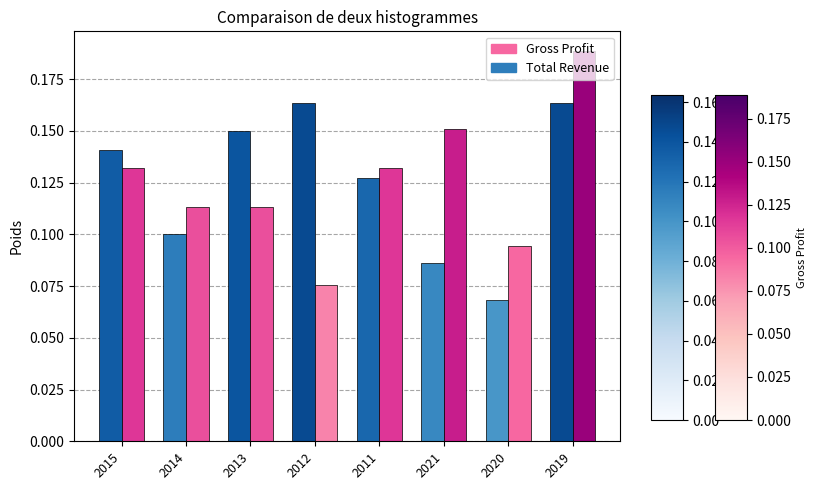

Is the value of Total Revenue at 2012 greater than the value of Gross Profit at 2013?

Yes